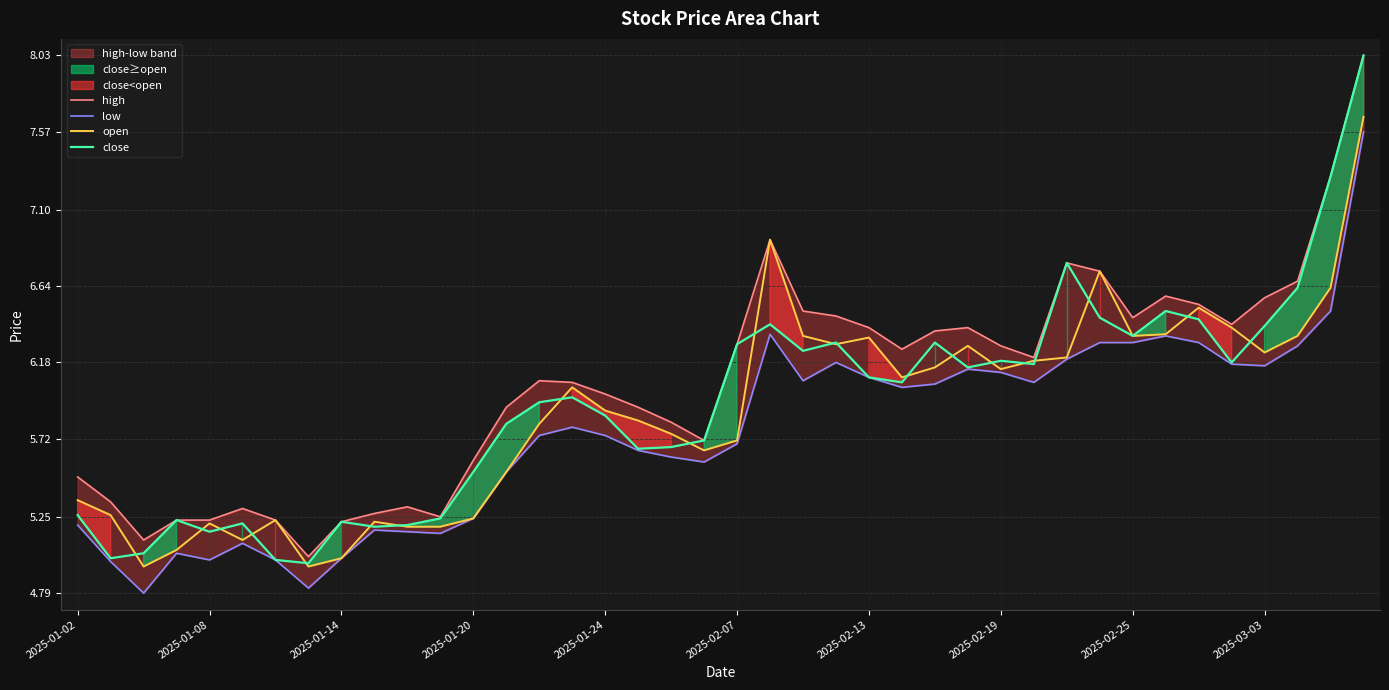

What is the lowest value of the open series?

5.0